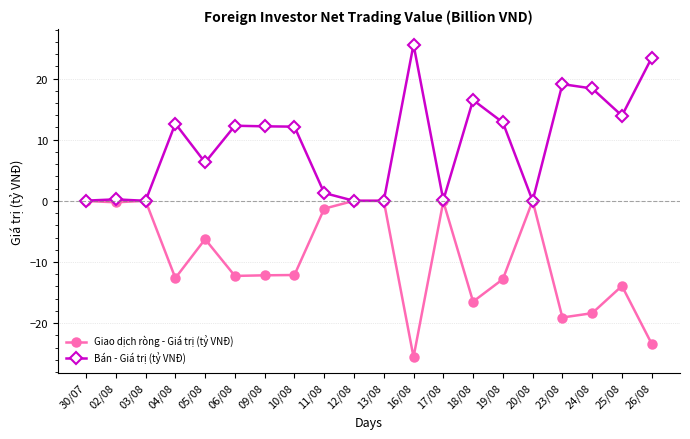

Which category has the highest value in the Bán - Giá trị (tỷ VNĐ) series?

16/08